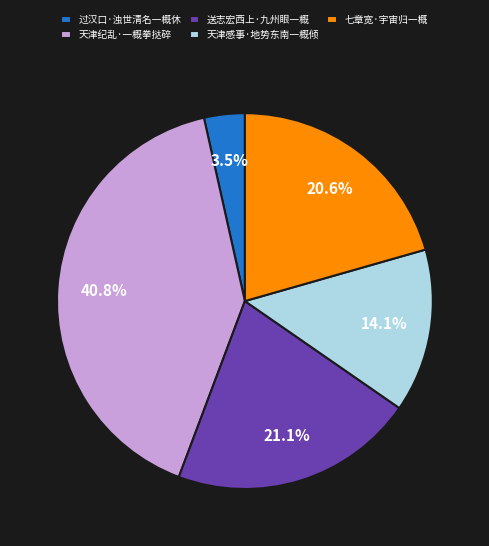

True or false: 天津纪乱·一概拳挞碎 accounts for 41% of the total.

True